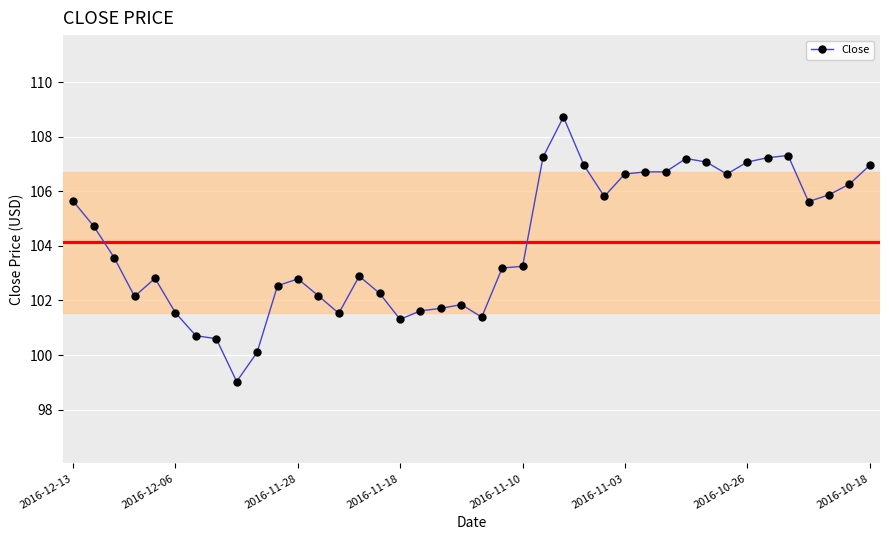

What is the difference between the maximum and minimum values?

9.7